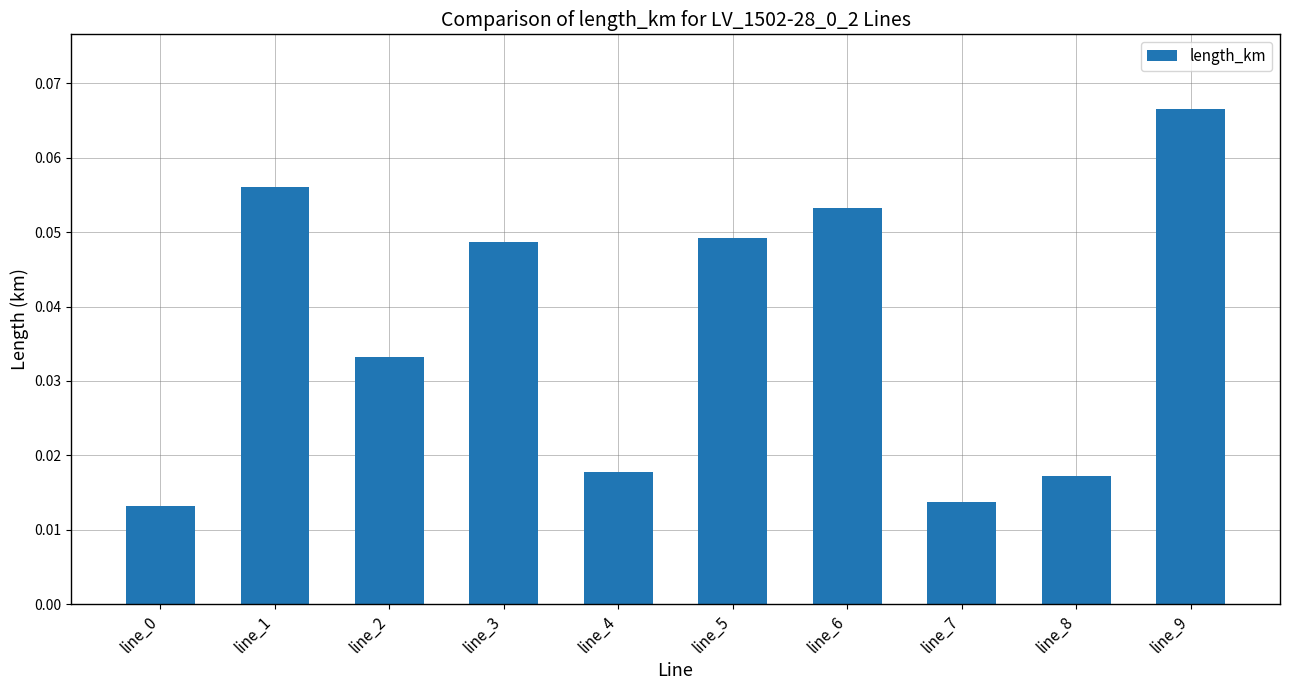

Is it true that the value at line_9 is 0.0?

False